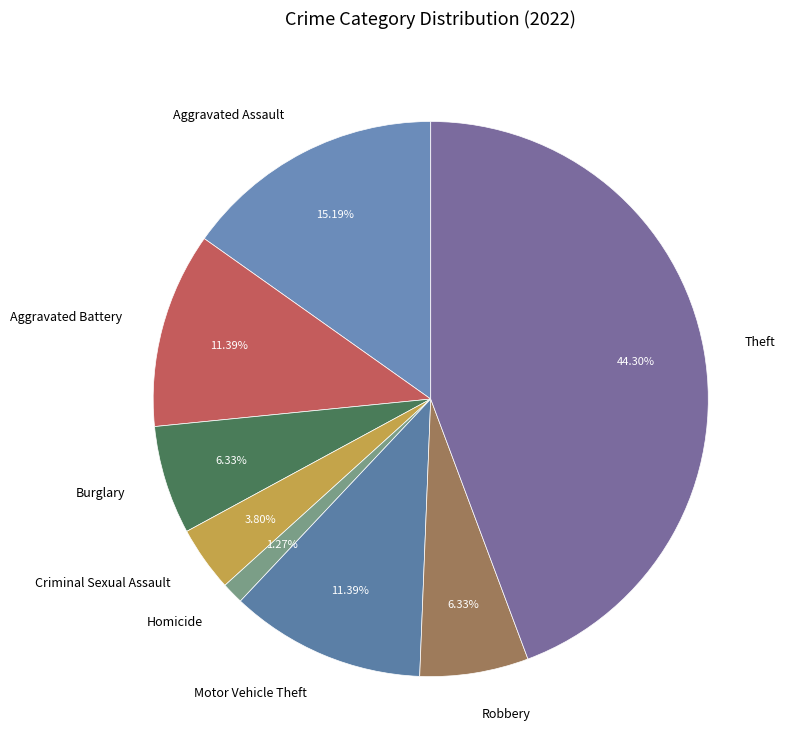

Does any single category account for the majority?

No